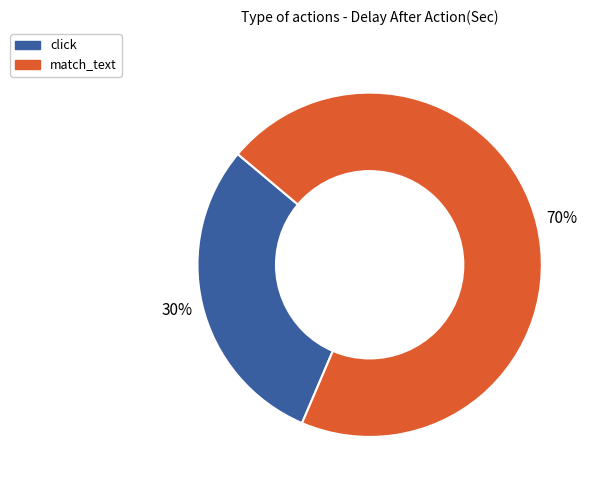

To the nearest percent, what percentage of the pie is click?

30%